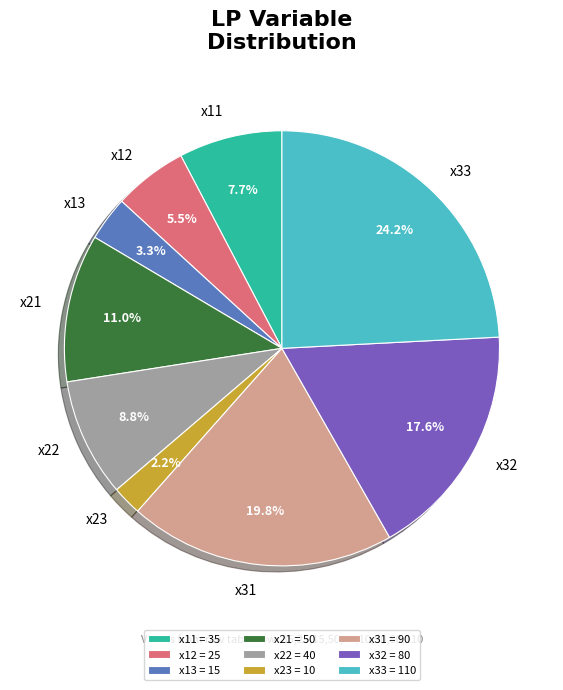

Which has a higher value, x23 = 10 or x11 = 35?

x11 = 35